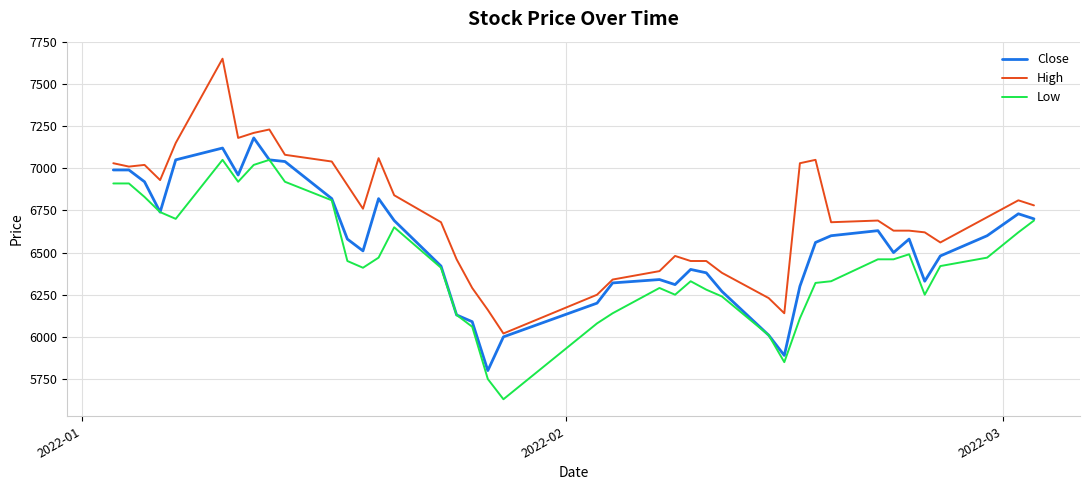

Which series has the largest range (max minus min)?

High